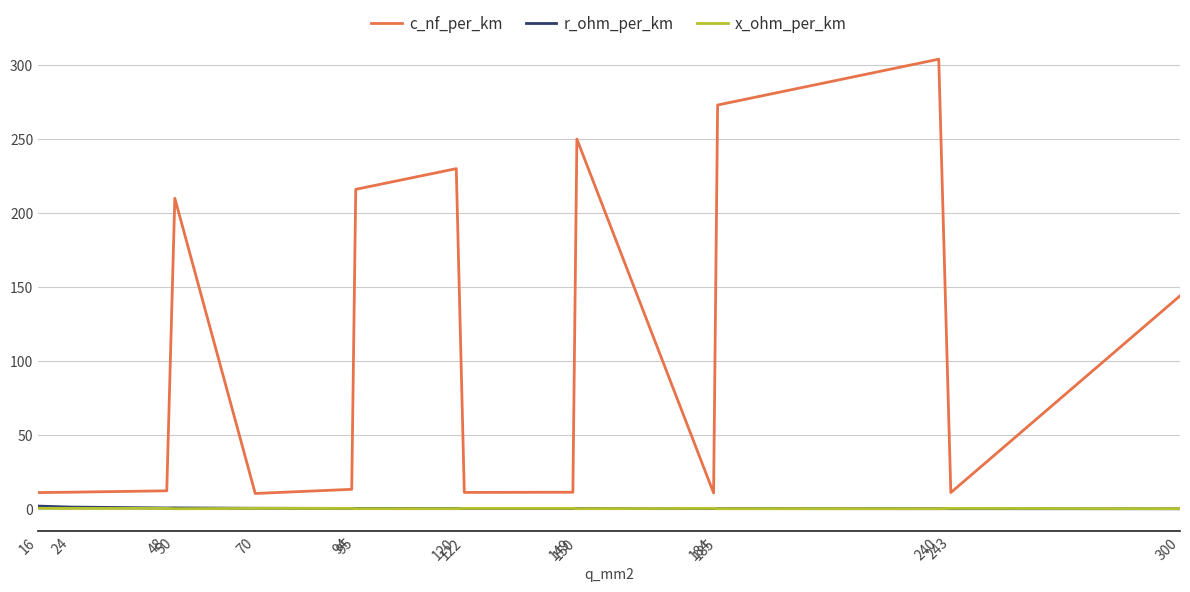

What is the lowest value of the c_nf_per_km series?

10.4